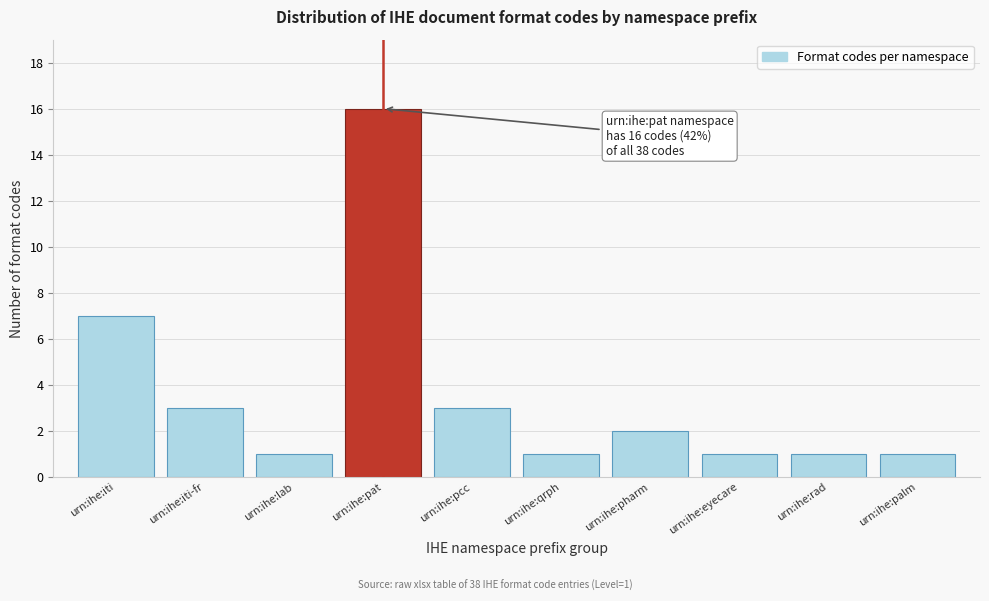

Reading right to left, what are all the values shown in this chart?

1	1	1	2	1	3	16	1	3	7